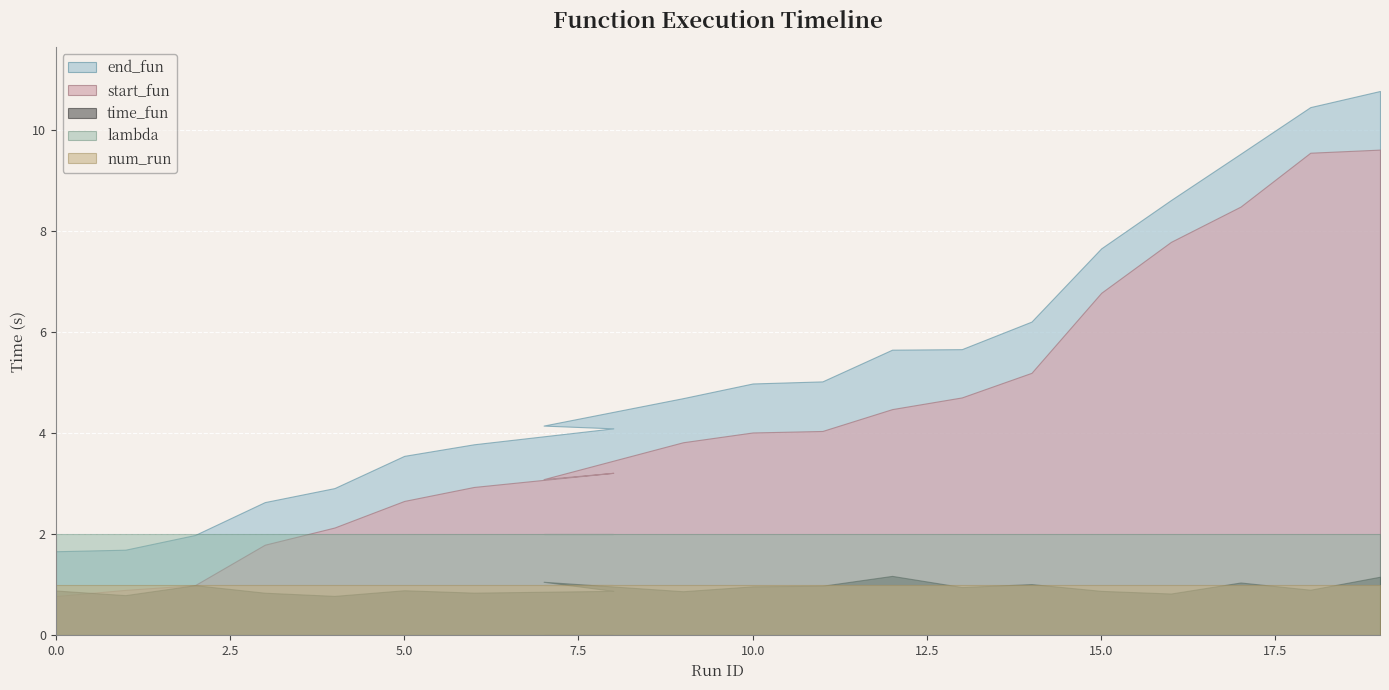

Reading left to right, extract all data points from this chart.

start_fun: 0.8	0.9	1.0	1.8	2.1	2.7	2.9	3.2	3.1	3.8	4.0	4.0	4.5	4.7	5.2	6.8	7.8	8.5	9.6	9.6
end_fun: 1.7	1.7	2.0	2.6	2.9	3.6	3.8	4.1	4.2	4.7	5.0	5.0	5.7	5.7	6.2	7.7	8.6	9.5	10.5	10.8
time_fun: 0.9	0.8	1.0	0.8	0.8	0.9	0.8	0.9	1.1	0.9	1.0	1.0	1.2	1.0	1.0	0.9	0.8	1.0	0.9	1.2
lambda: 2.0	2.0	2.0	2.0	2.0	2.0	2.0	2.0	2.0	2.0	2.0	2.0	2.0	2.0	2.0	2.0	2.0	2.0	2.0	2.0
num_run: 1.0	1.0	1.0	1.0	1.0	1.0	1.0	1.0	1.0	1.0	1.0	1.0	1.0	1.0	1.0	1.0	1.0	1.0	1.0	1.0